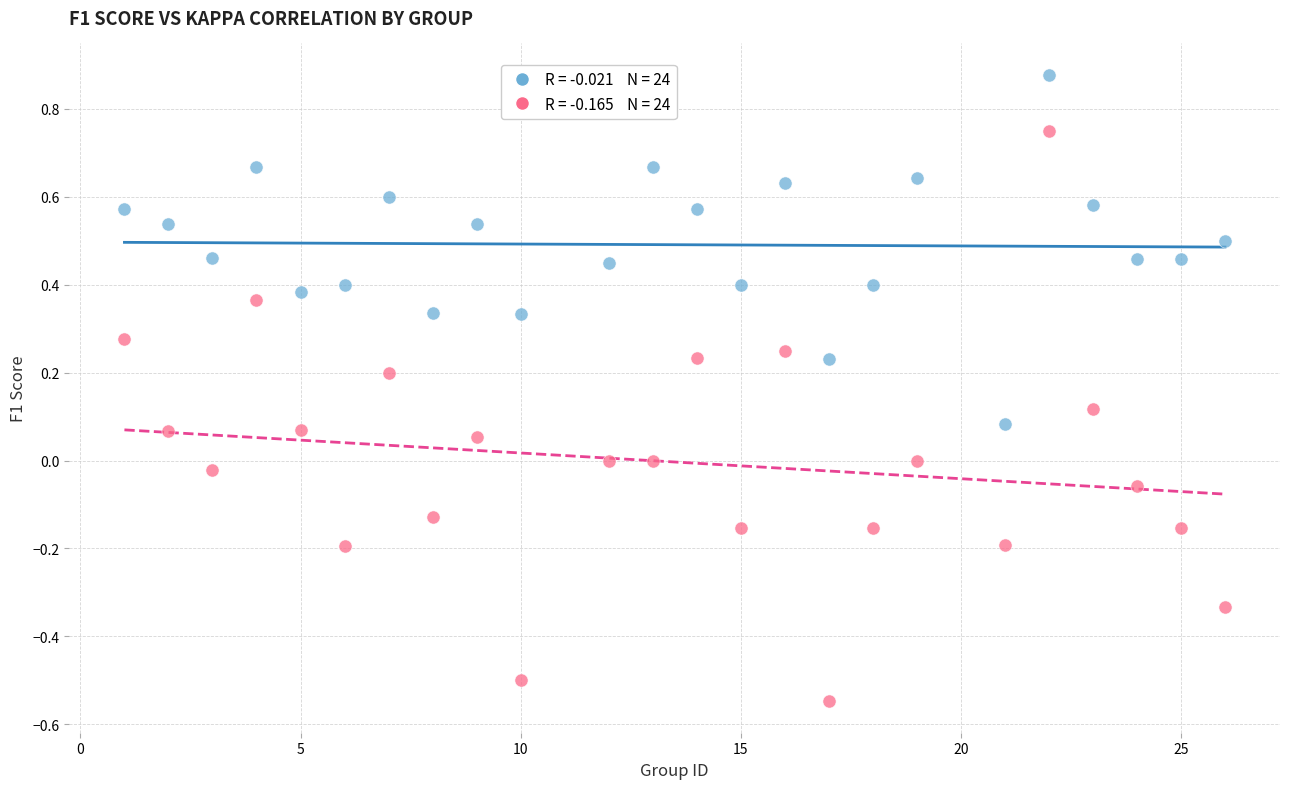

Across all data points, what is the range of Y values (max minus min)?

1.4